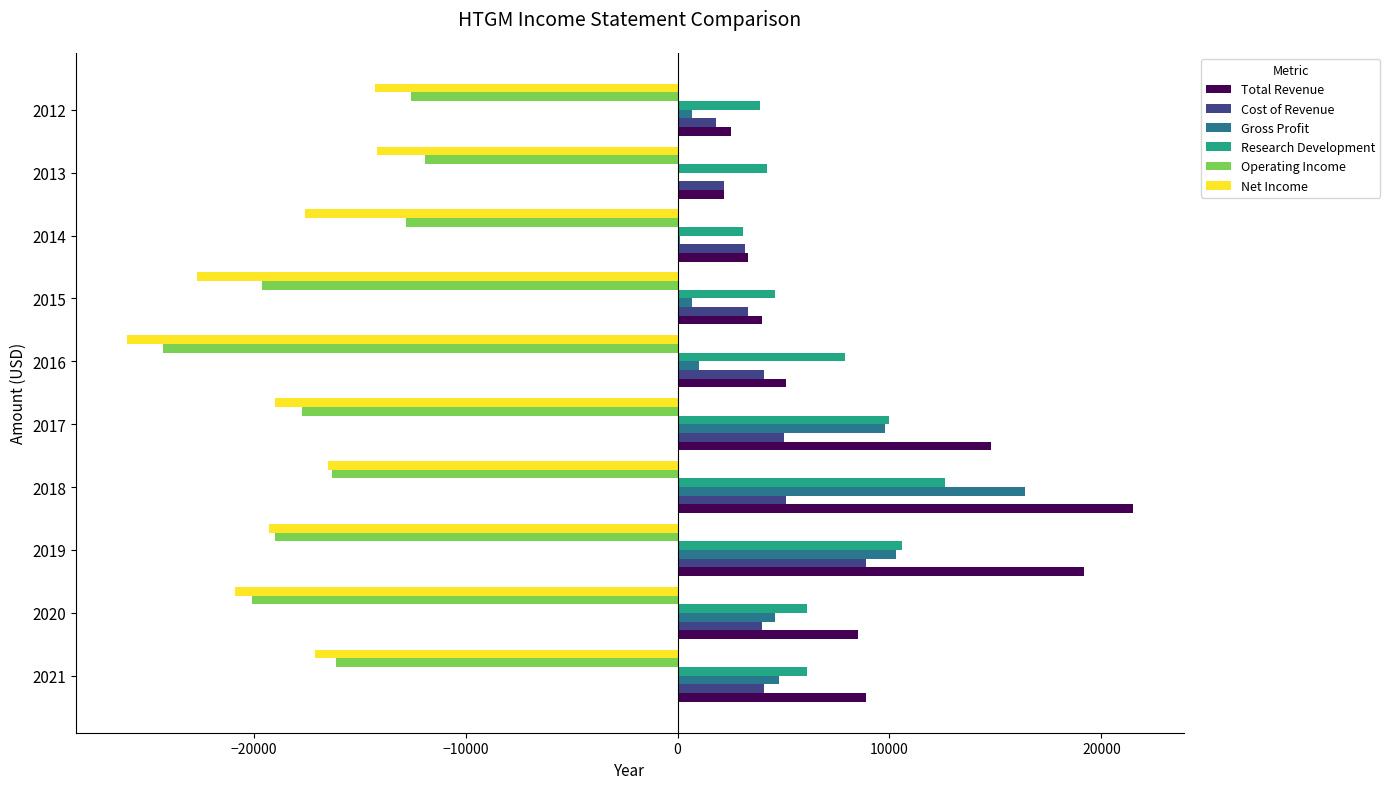

True or false: Total Revenue has a value of 21500 at 2018.

True